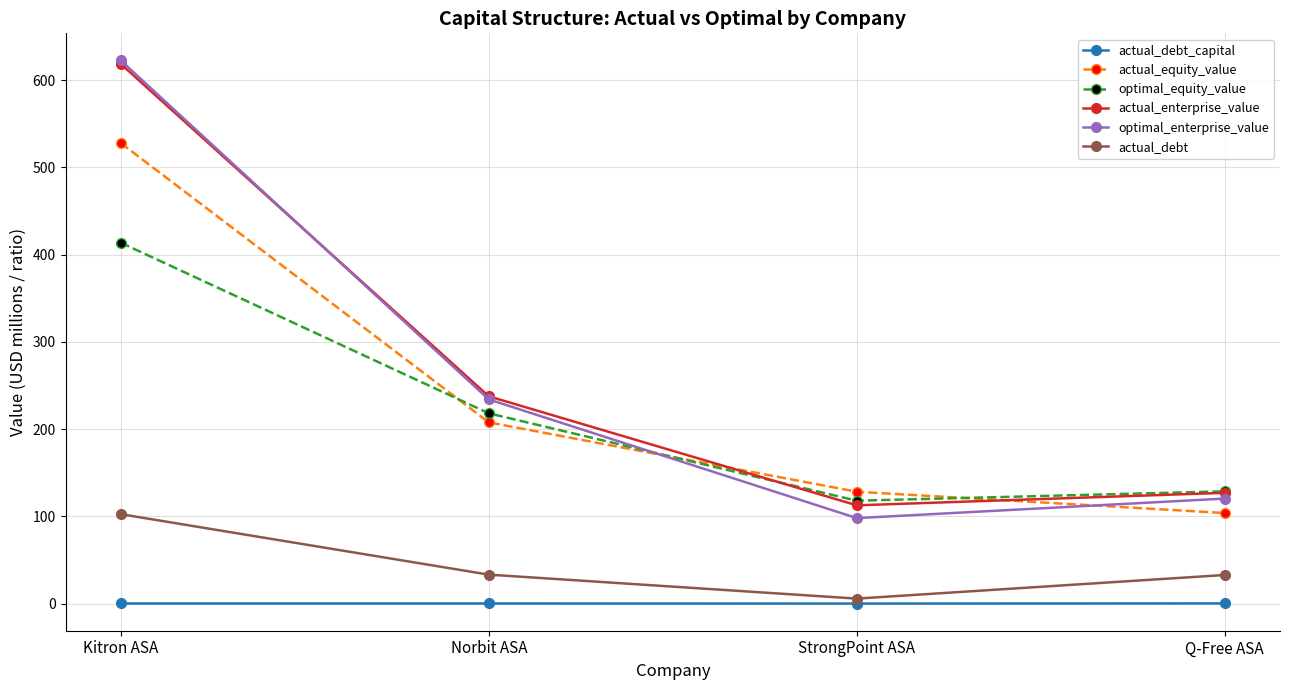

What is the difference between the actual_debt_capital values at Norbit ASA and StrongPoint ASA?

0.1